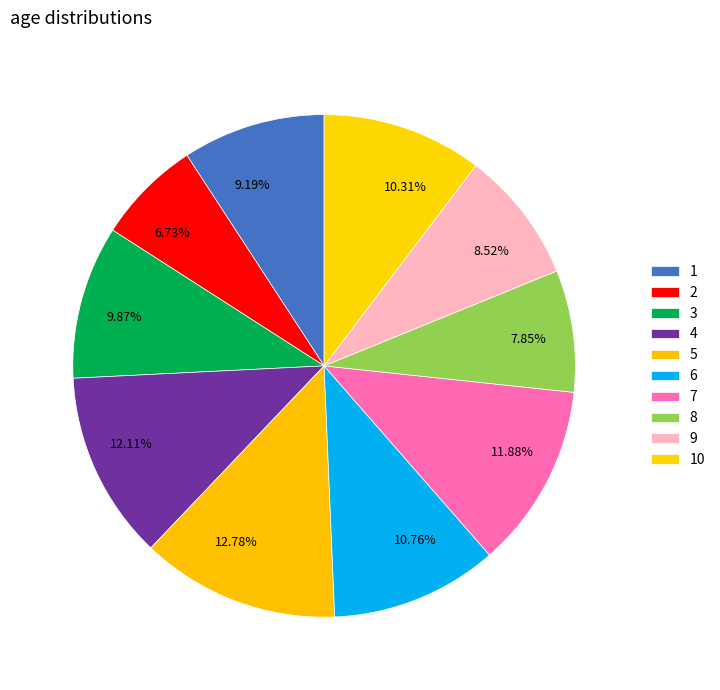

What percentage is the 1 slice, to the nearest percent?

9%